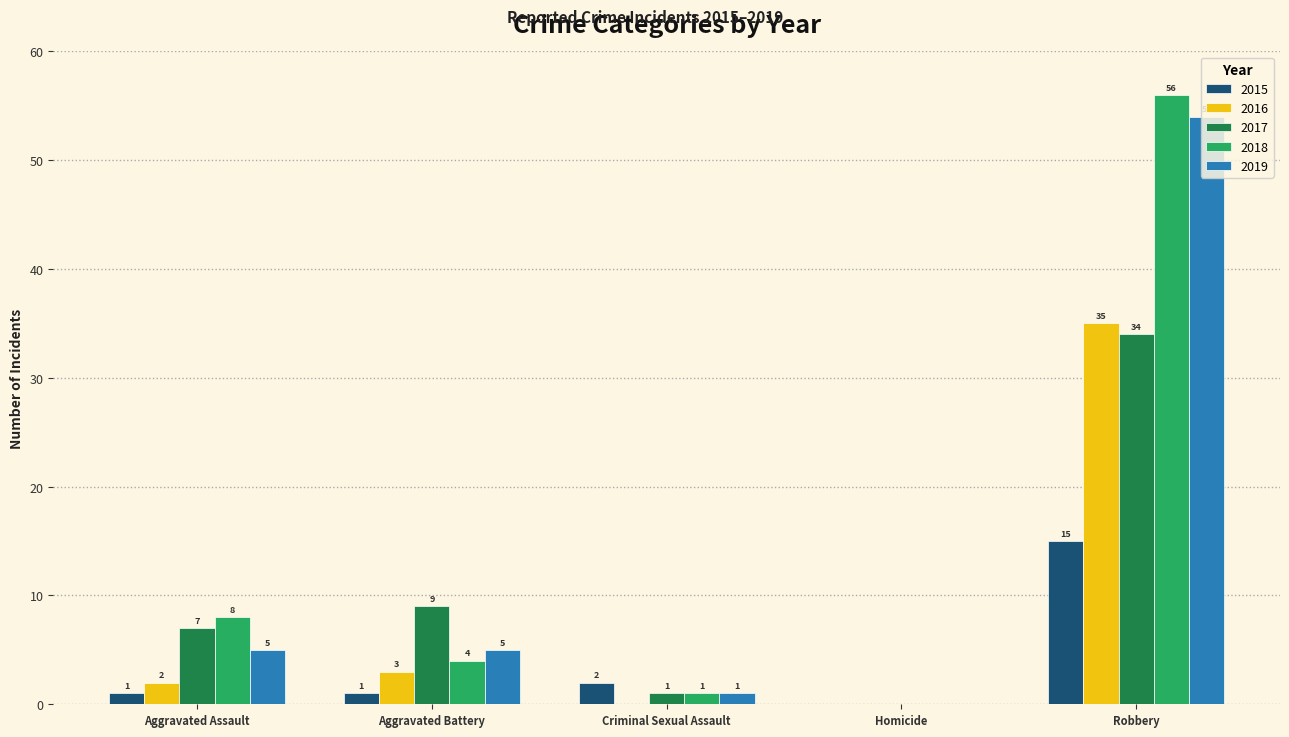

Where is 2016 nearest to the value 17?

Aggravated Battery